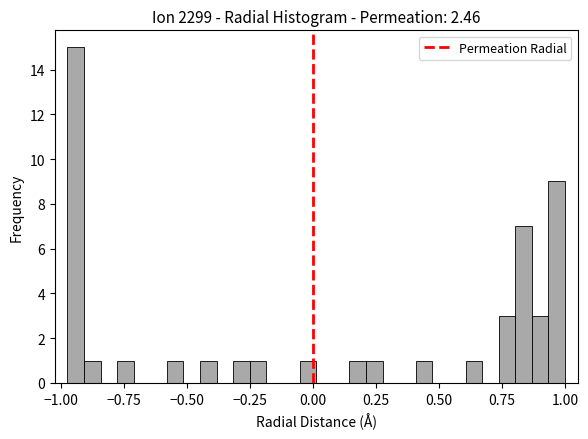

Read against the x-axis, roughly where is the centre of the tallest bar?

-0.95